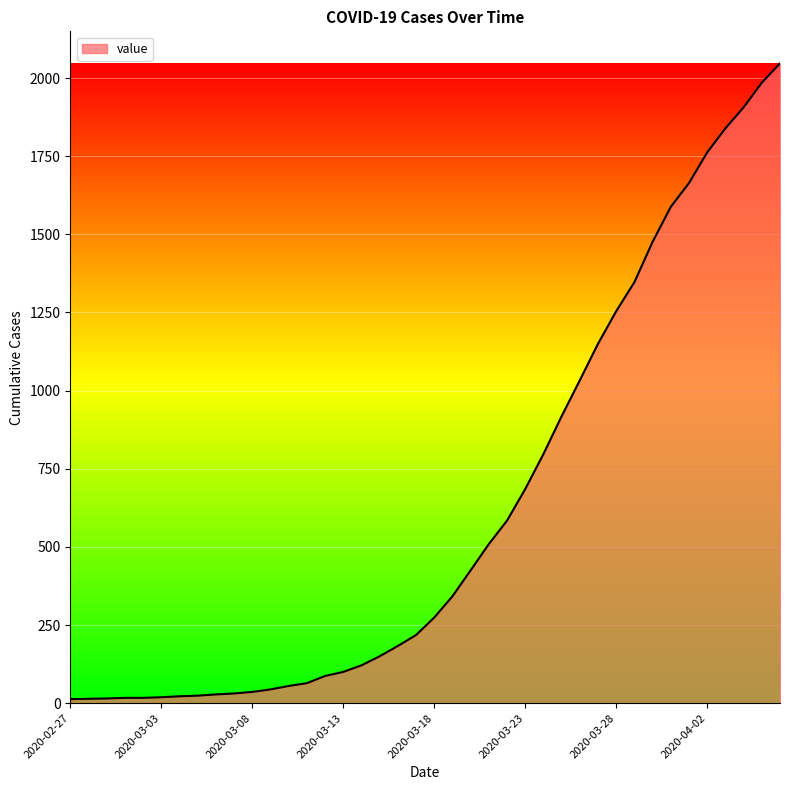

What is the minimum value shown in the chart?

13